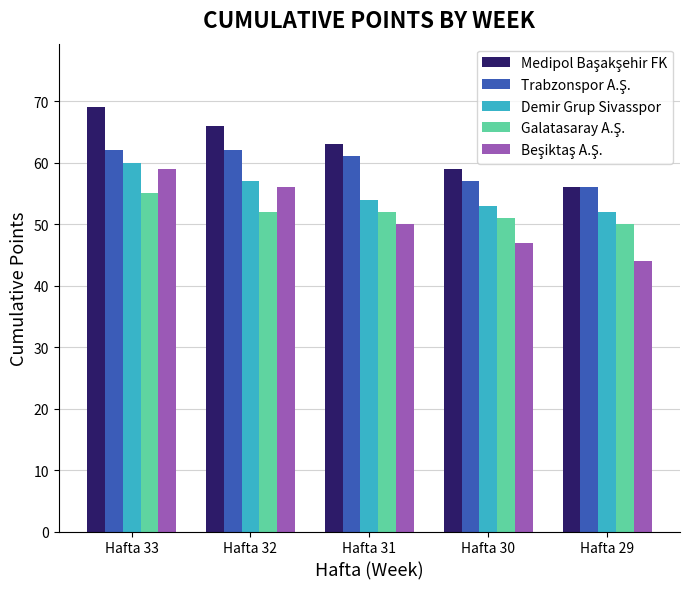

At which category is the sum across all series the highest?

Hafta 33